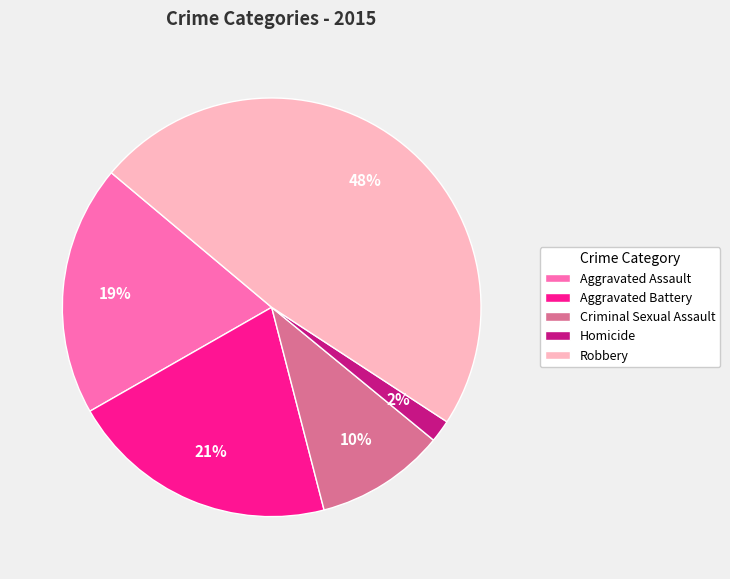

Which category has the smallest portion of the pie?

Homicide